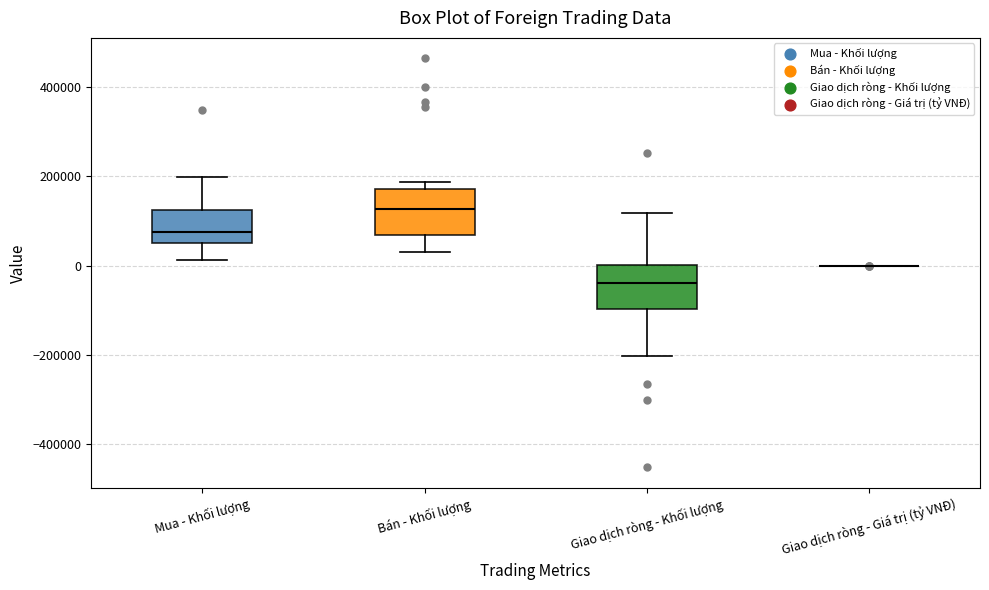

Reading left to right, transcribe this box plot: for each box, give where its median line is, the range the box spans, and where its two whiskers end, as read against the y-axis. The values are not printed on the chart, so give them approximately, as read against the axis.

Mua - Khối lượng: median 80000, box 40000 to 120000, whiskers 20000 to 200000
Bán - Khối lượng: median 120000, box 60000 to 180000, whiskers 40000 to 180000 (just above the box's upper edge)
Giao dịch ròng - Khối lượng: median -40000, box -100000 to 0, whiskers -200000 to 120000
Giao dịch ròng - Giá trị (tỷ VNĐ): box collapsed to a line at 0, whiskers 0 to 0